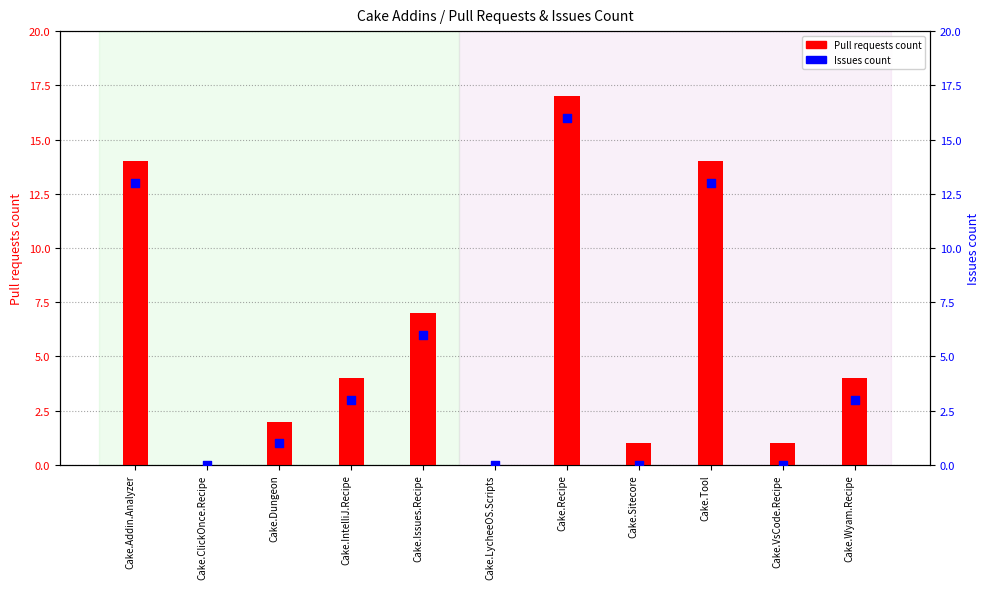

At how many categories does at least one series exceed 3?

6